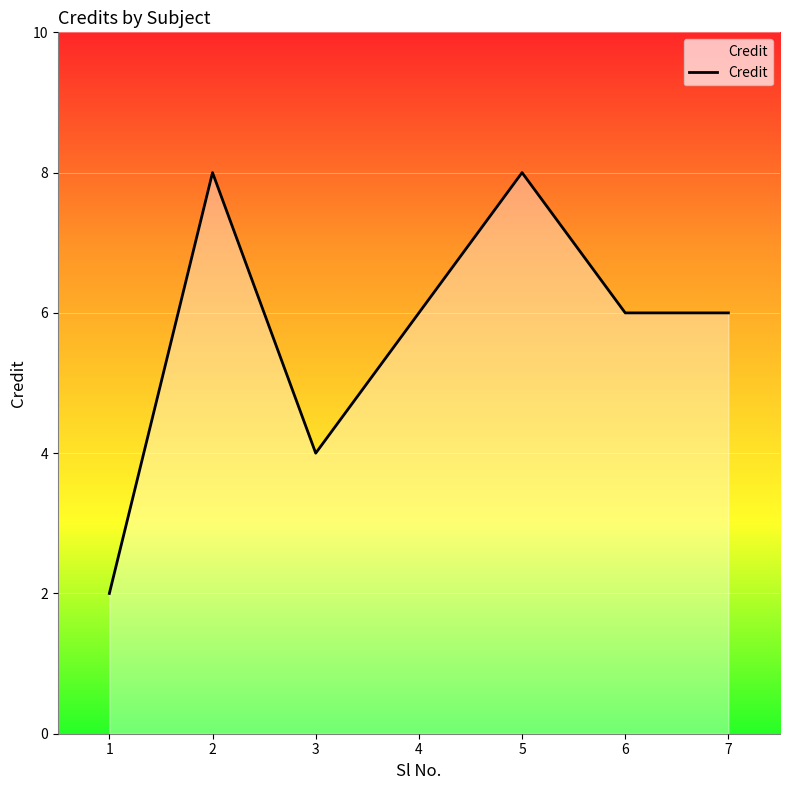

Reading left to right, what are all the values shown in this chart?

1=2	2=8	3=4	4=6	5=8	6=6	7=6